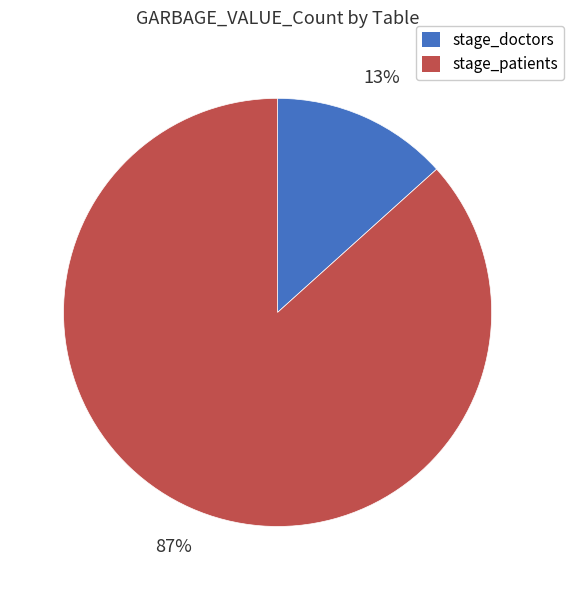

Which category accounts for the majority?

stage_patients